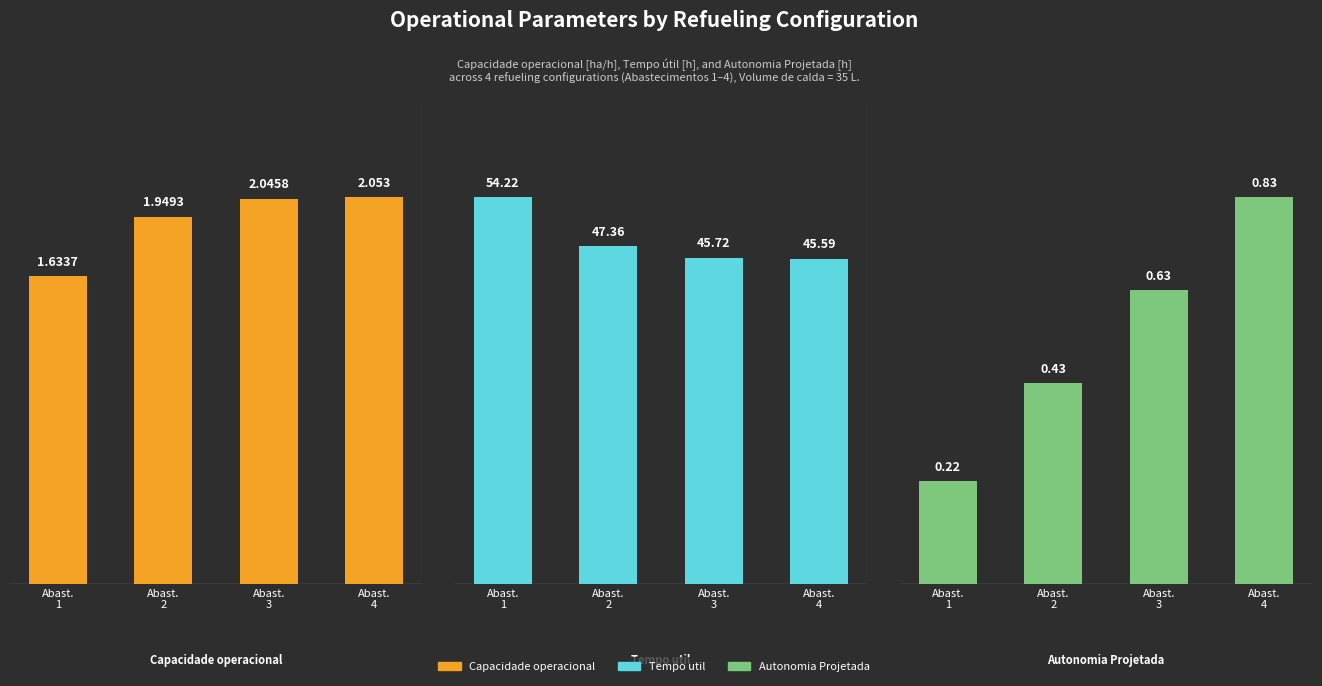

What is the difference between the second highest and minimum values in the Capacidade operacional [ha/h] series?

0.4